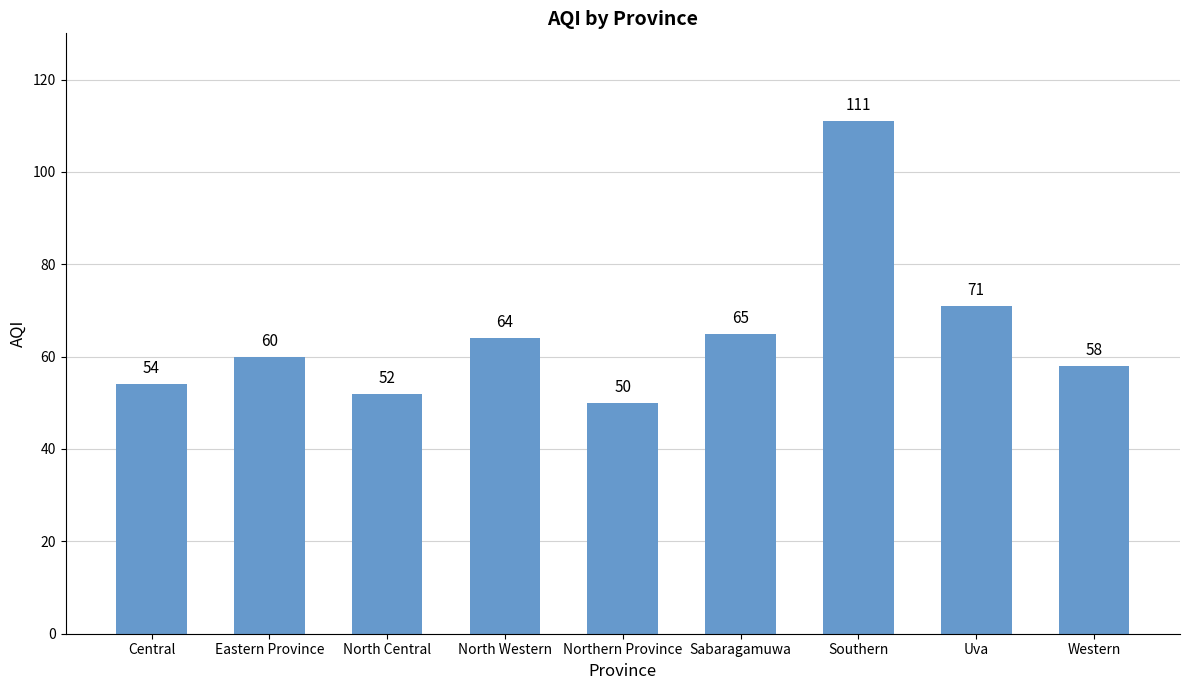

True or false: the data shows 92 at Central.

False